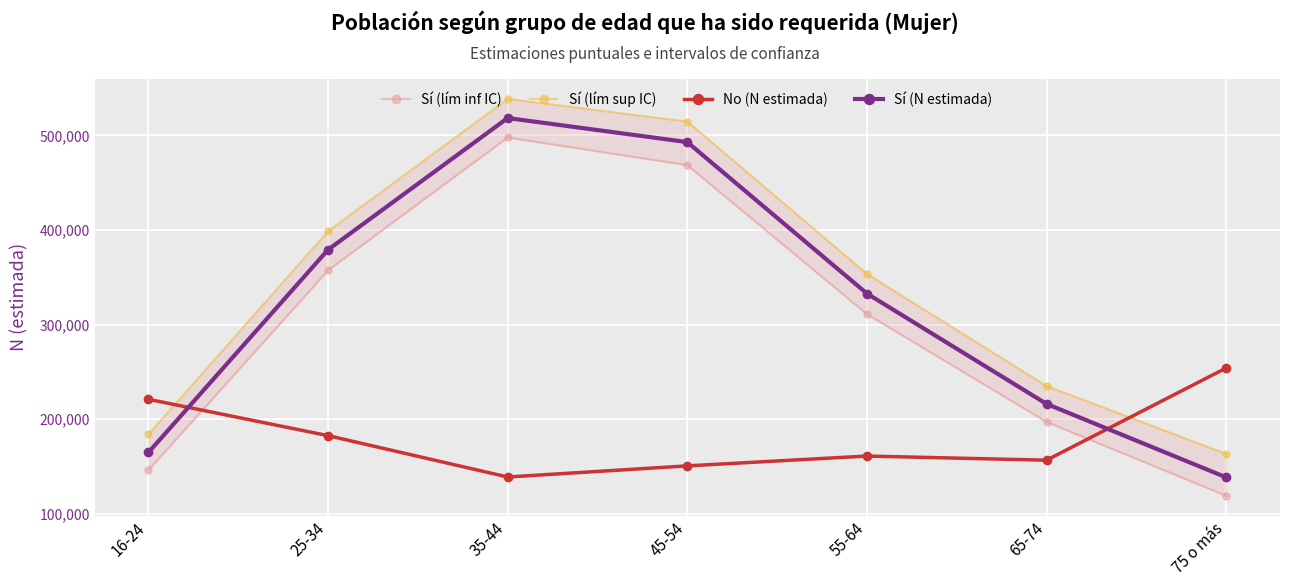

Which series ends up on top after the final intersection of No (N estimada) and Sí (lím sup IC)?

No (N estimada)